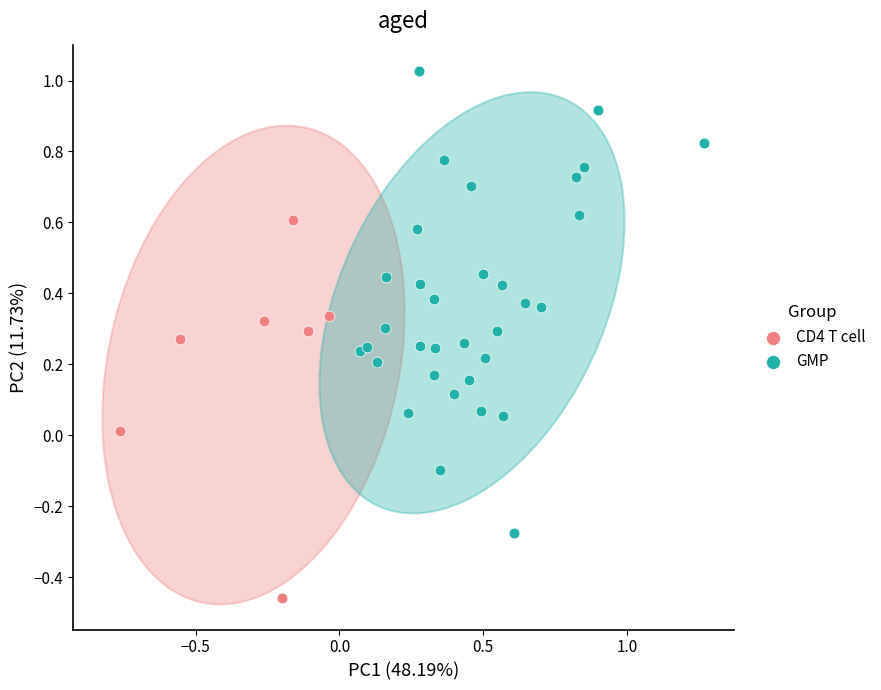

Which series contains the highest Y value?

GMP